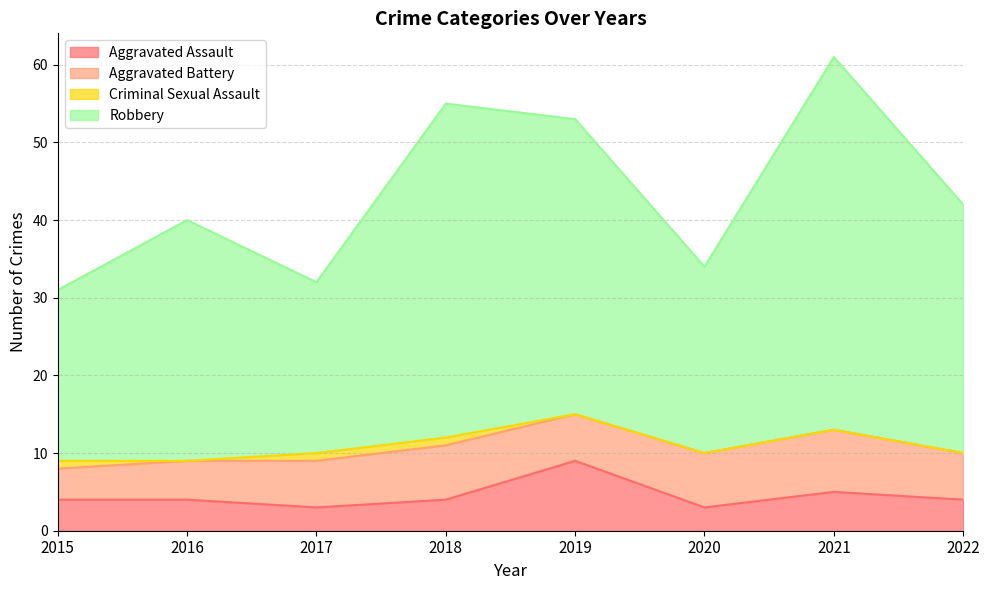

How many interior local peaks does the Robbery series have?

3